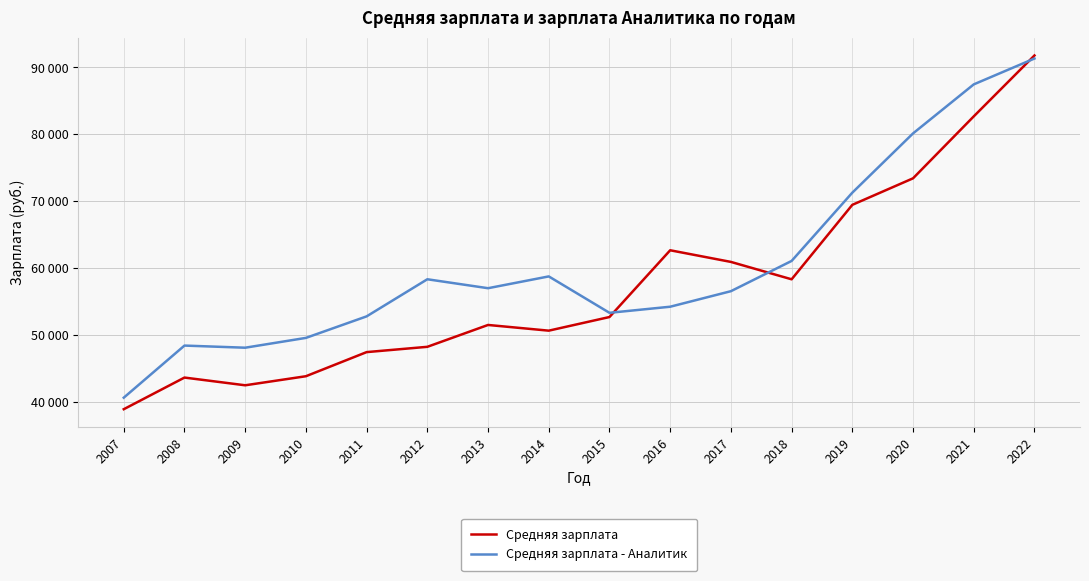

Which series ends up on top after the final intersection of Средняя зарплата and Средняя зарплата - Аналитик?

Средняя зарплата